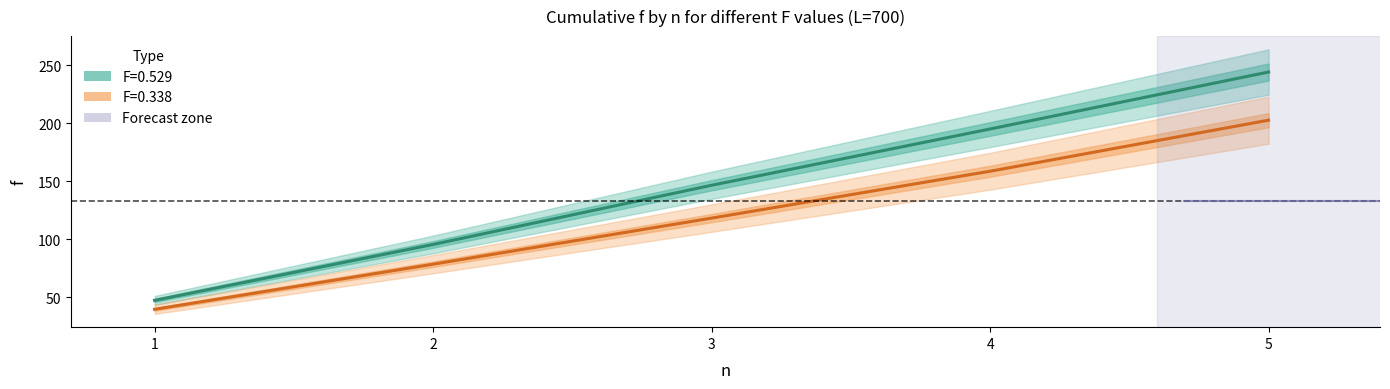

What is the value of the F=0.529 point at the 4th from the left?

195.2